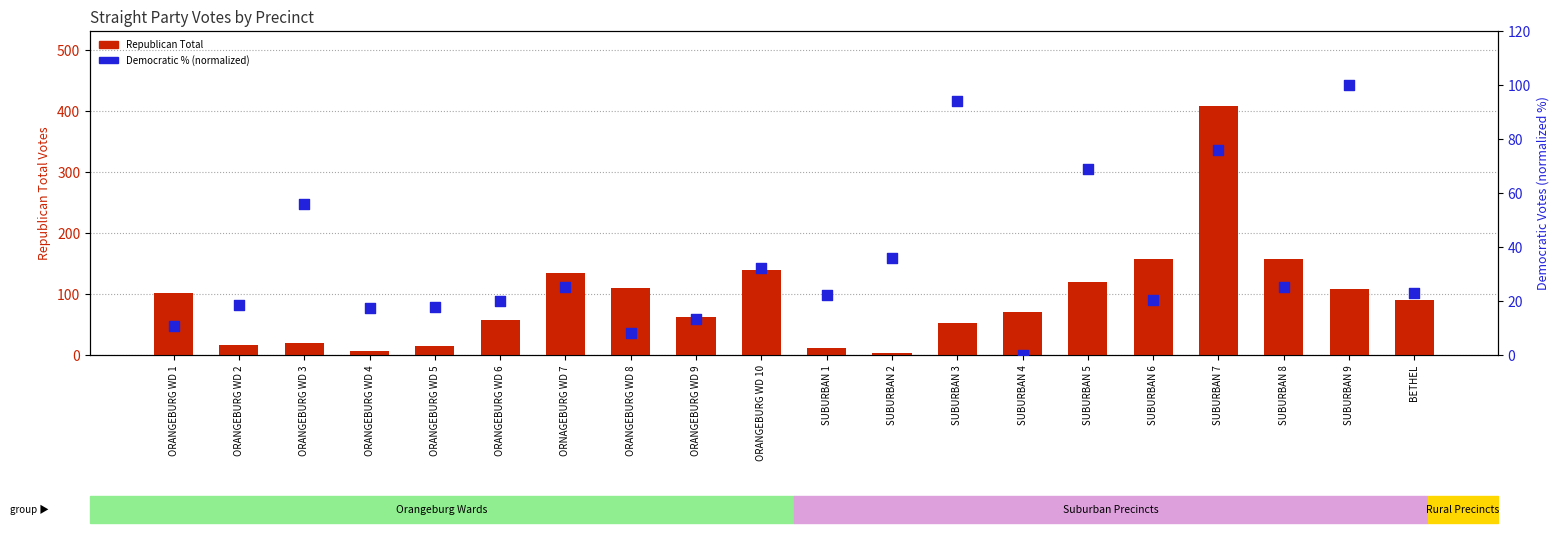

Which series has the largest Y range (max minus min)?

Republican Total